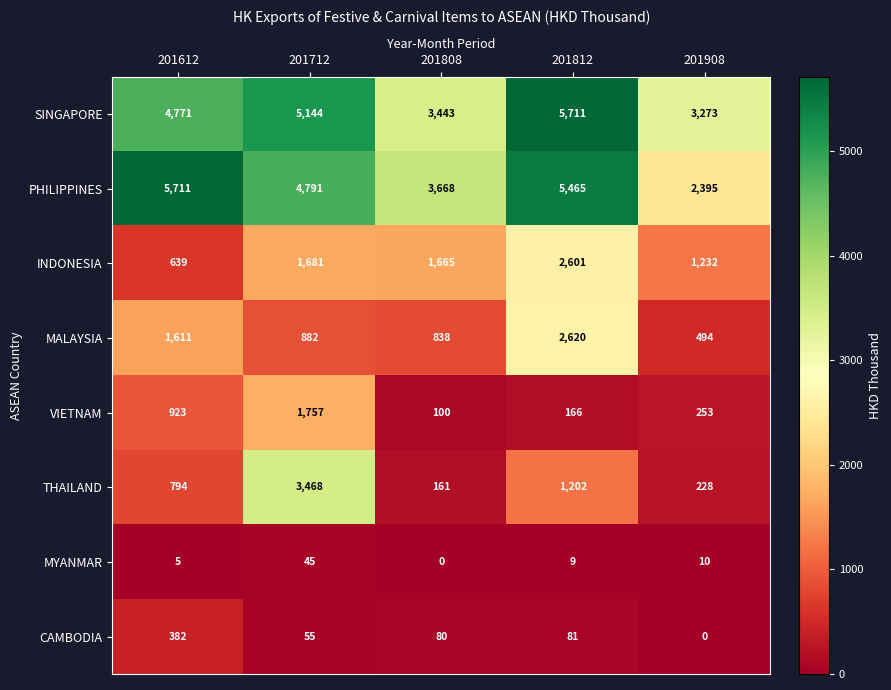

How many categories are shown in the chart?

5